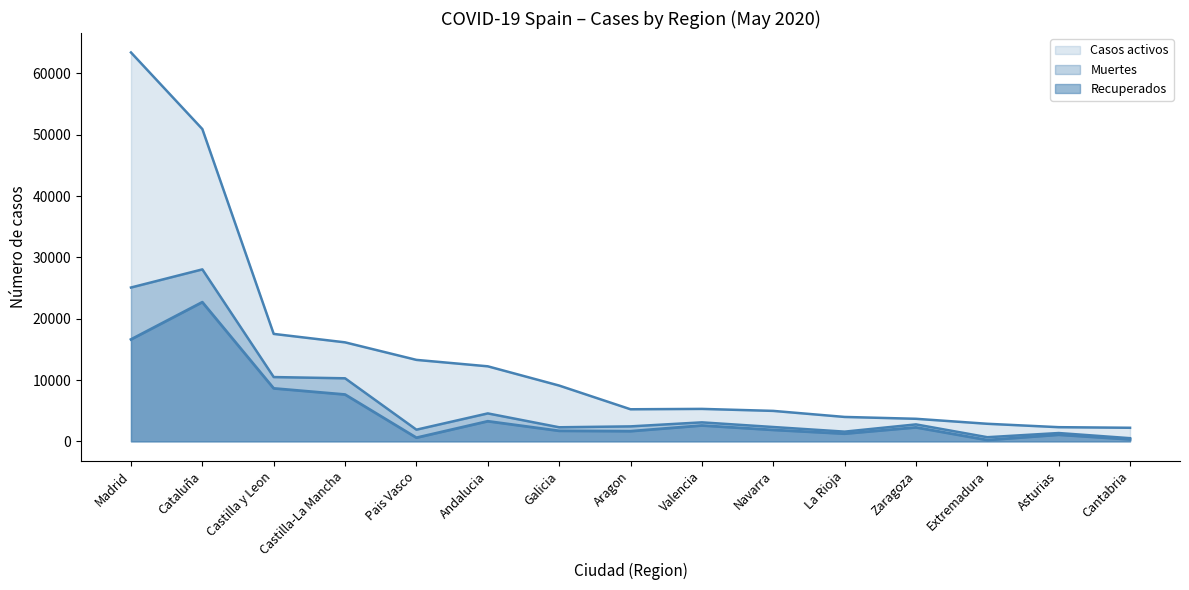

What position from the left is Pais Vasco?

5